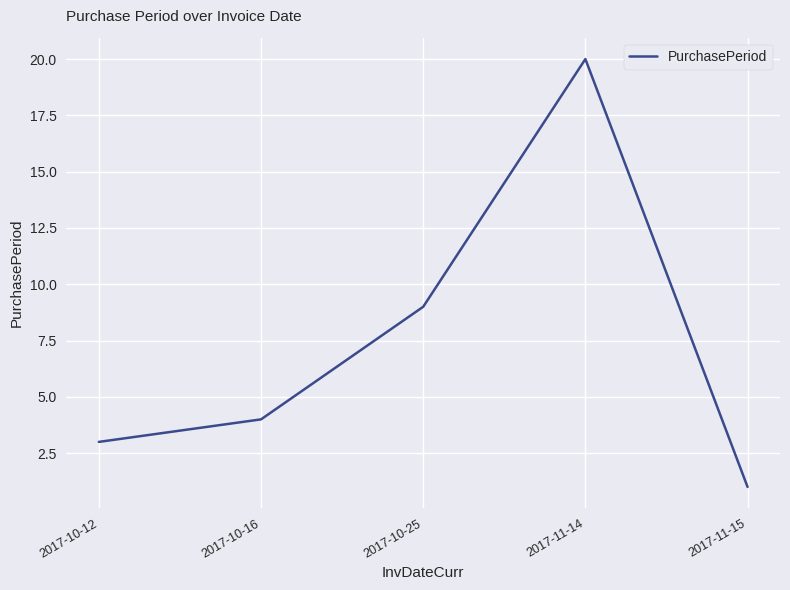

Count the number of data series in this chart.

1